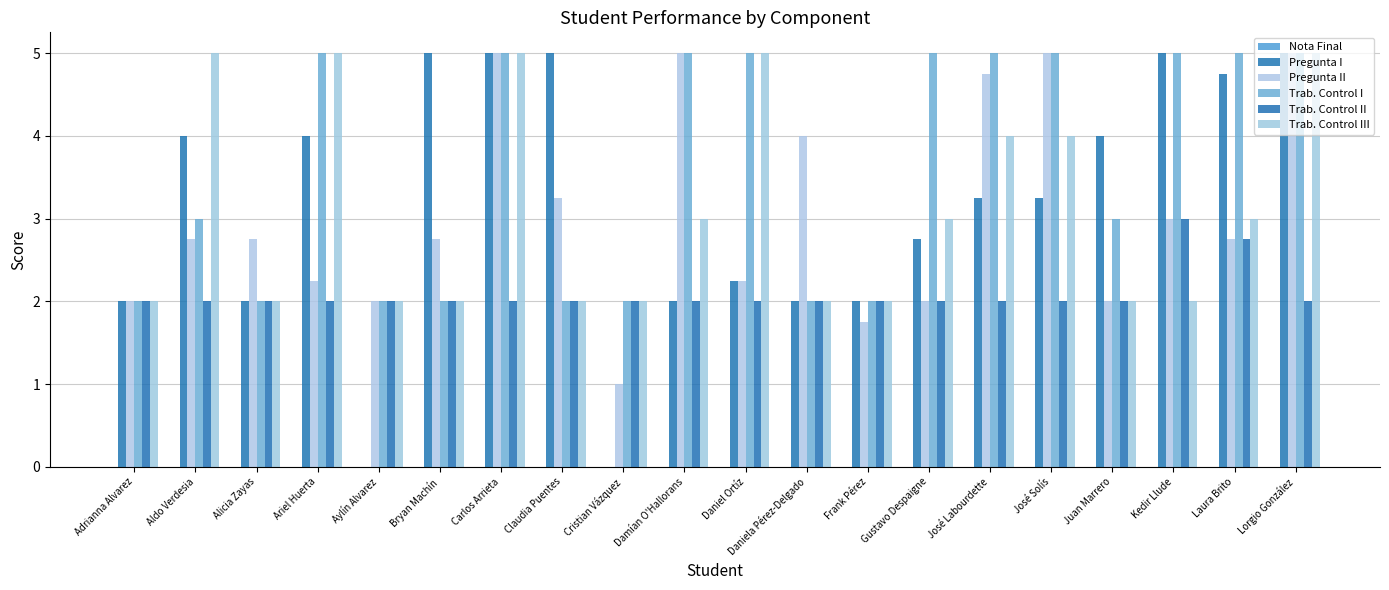

Reading left to right, list all the values displayed in this chart.

Nota Final: Adrianna Alvarez=0.0	Aldo Verdesia=0.0	Alicia Zayas=0.0	Ariel Huerta=0.0	Aylín Alvarez=0.0	Bryan Machín=0.0	Carlos Arrieta=0.0	Claudia Puentes=0.0	Cristian Vázquez=0.0	Damían O'Hallorans=0.0	Daniel Ortíz=0.0	Daniela Pérez-Delgado=0.0	Frank Pérez=0.0	Gustavo Despaigne=0.0	José Labourdette=0.0	José Solís=0.0	Juan Marrero=0.0	Kedir Llude=0.0	Laura Brito=0.0	Lorgio González=0.0
Pregunta I: Adrianna Alvarez=2.0	Aldo Verdesia=4.0	Alicia Zayas=2.0	Ariel Huerta=4.0	Aylín Alvarez=0.0	Bryan Machín=5.0	Carlos Arrieta=5.0	Claudia Puentes=5.0	Cristian Vázquez=0.0	Damían O'Hallorans=2.0	Daniel Ortíz=2.2	Daniela Pérez-Delgado=2.0	Frank Pérez=2.0	Gustavo Despaigne=2.8	José Labourdette=3.2	José Solís=3.2	Juan Marrero=4.0	Kedir Llude=5.0	Laura Brito=4.8	Lorgio González=5.0
Pregunta II: Adrianna Alvarez=2.0	Aldo Verdesia=2.8	Alicia Zayas=2.8	Ariel Huerta=2.2	Aylín Alvarez=2.0	Bryan Machín=2.8	Carlos Arrieta=5.0	Claudia Puentes=3.2	Cristian Vázquez=1.0	Damían O'Hallorans=5.0	Daniel Ortíz=2.2	Daniela Pérez-Delgado=4.0	Frank Pérez=1.8	Gustavo Despaigne=2.0	José Labourdette=4.8	José Solís=5.0	Juan Marrero=2.0	Kedir Llude=3.0	Laura Brito=2.8	Lorgio González=5.0
Trab. Control I: Adrianna Alvarez=2.0	Aldo Verdesia=3.0	Alicia Zayas=2.0	Ariel Huerta=5.0	Aylín Alvarez=2.0	Bryan Machín=2.0	Carlos Arrieta=5.0	Claudia Puentes=2.0	Cristian Vázquez=2.0	Damían O'Hallorans=5.0	Daniel Ortíz=5.0	Daniela Pérez-Delgado=2.0	Frank Pérez=2.0	Gustavo Despaigne=5.0	José Labourdette=5.0	José Solís=5.0	Juan Marrero=3.0	Kedir Llude=5.0	Laura Brito=5.0	Lorgio González=5.0
Trab. Control II: Adrianna Alvarez=2.0	Aldo Verdesia=2.0	Alicia Zayas=2.0	Ariel Huerta=2.0	Aylín Alvarez=2.0	Bryan Machín=2.0	Carlos Arrieta=2.0	Claudia Puentes=2.0	Cristian Vázquez=2.0	Damían O'Hallorans=2.0	Daniel Ortíz=2.0	Daniela Pérez-Delgado=2.0	Frank Pérez=2.0	Gustavo Despaigne=2.0	José Labourdette=2.0	José Solís=2.0	Juan Marrero=2.0	Kedir Llude=3.0	Laura Brito=2.8	Lorgio González=2.0
Trab. Control III: Adrianna Alvarez=2.0	Aldo Verdesia=5.0	Alicia Zayas=2.0	Ariel Huerta=5.0	Aylín Alvarez=2.0	Bryan Machín=2.0	Carlos Arrieta=5.0	Claudia Puentes=2.0	Cristian Vázquez=2.0	Damían O'Hallorans=3.0	Daniel Ortíz=5.0	Daniela Pérez-Delgado=2.0	Frank Pérez=2.0	Gustavo Despaigne=3.0	José Labourdette=4.0	José Solís=4.0	Juan Marrero=2.0	Kedir Llude=2.0	Laura Brito=3.0	Lorgio González=5.0